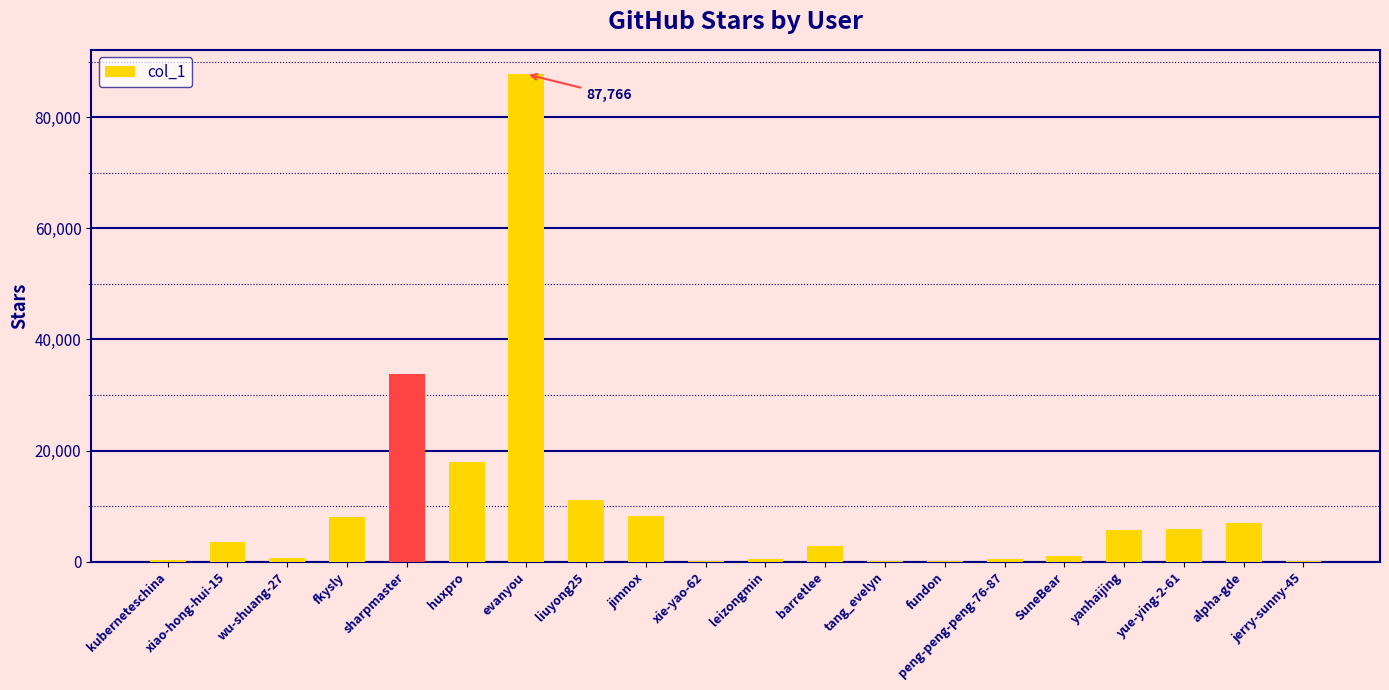

What is the difference between the values at peng-peng-peng-76-87 and jimnox?

7825